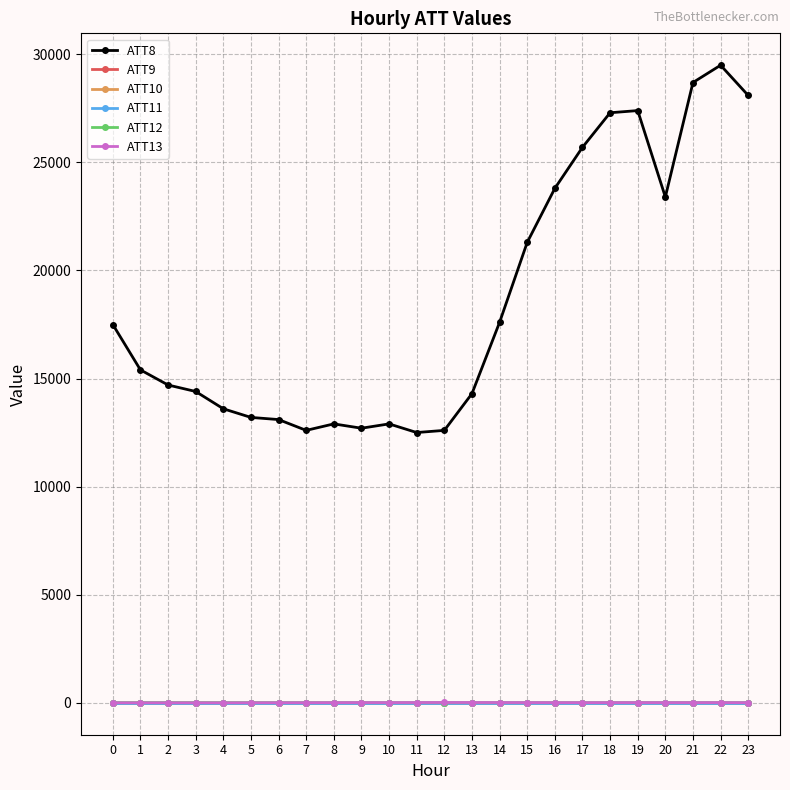

Is this an area chart (filled region under the line)?

No